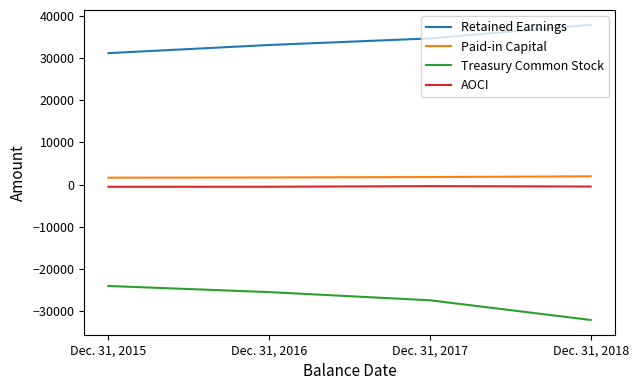

Is the value of Treasury Common Stock at Dec. 31, 2016 greater than the value of AOCI at Dec. 31, 2017?

No